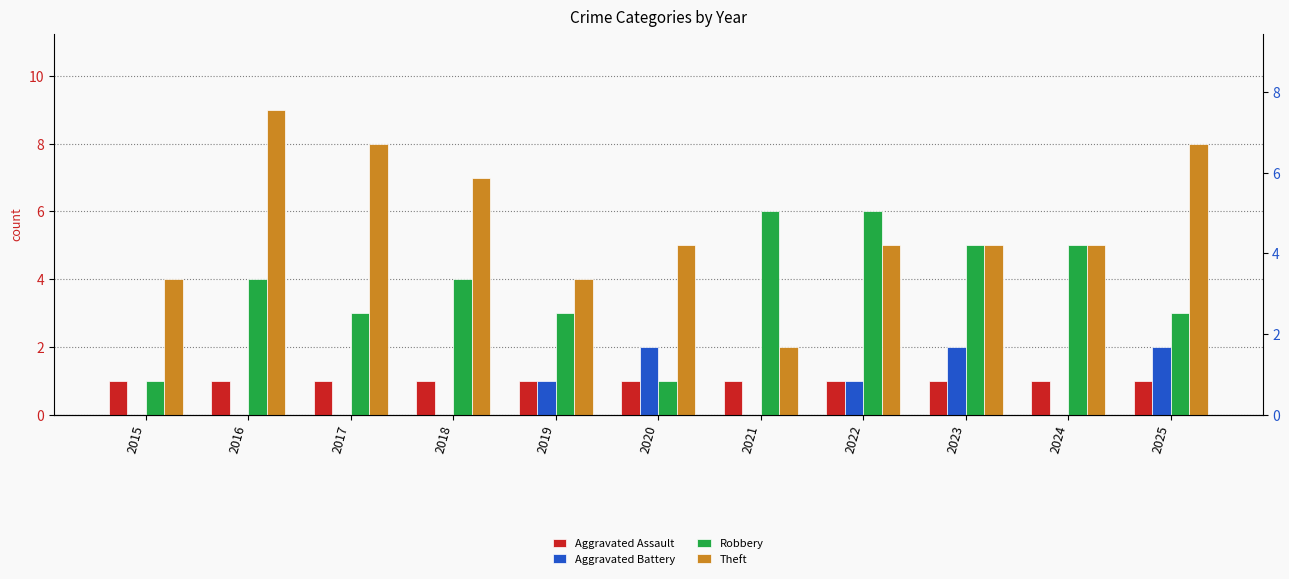

The Theft series shows 5 at 2023. True or false?

True